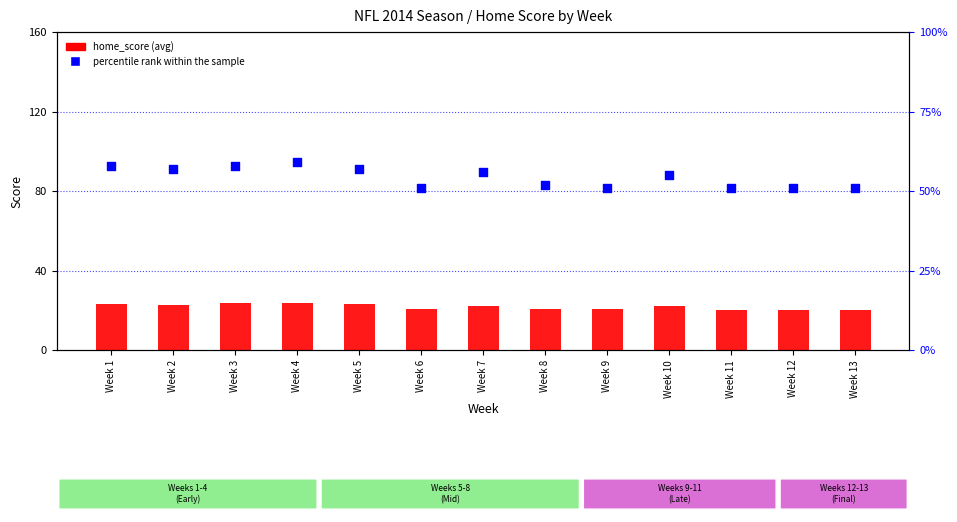

What is the total value across all series at Week 6?

71.5